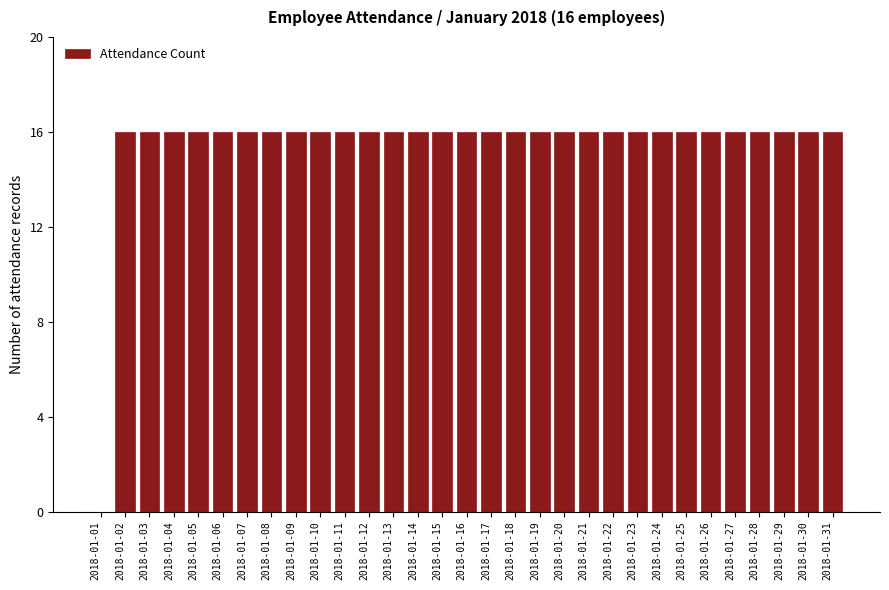

The value at 2018-01-08 is 24. True or false?

False